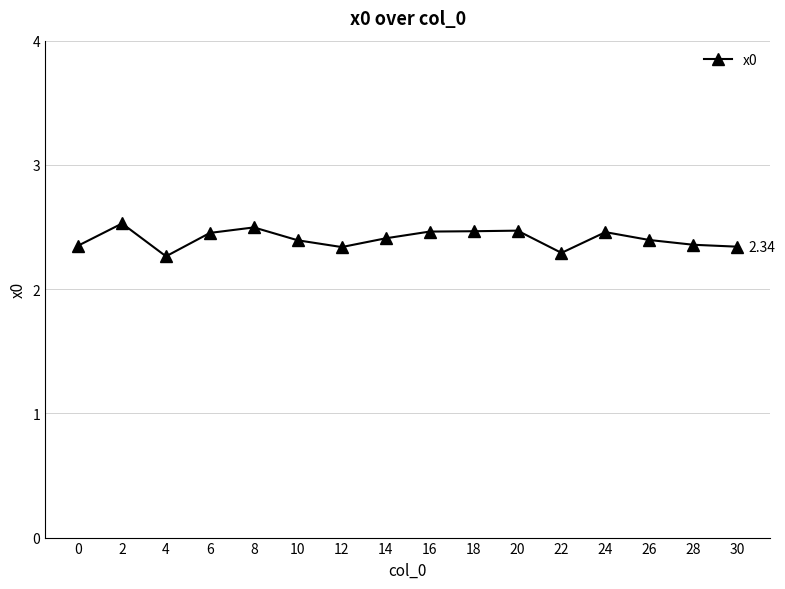

Is it true that the value at 6 is 4.2?

False